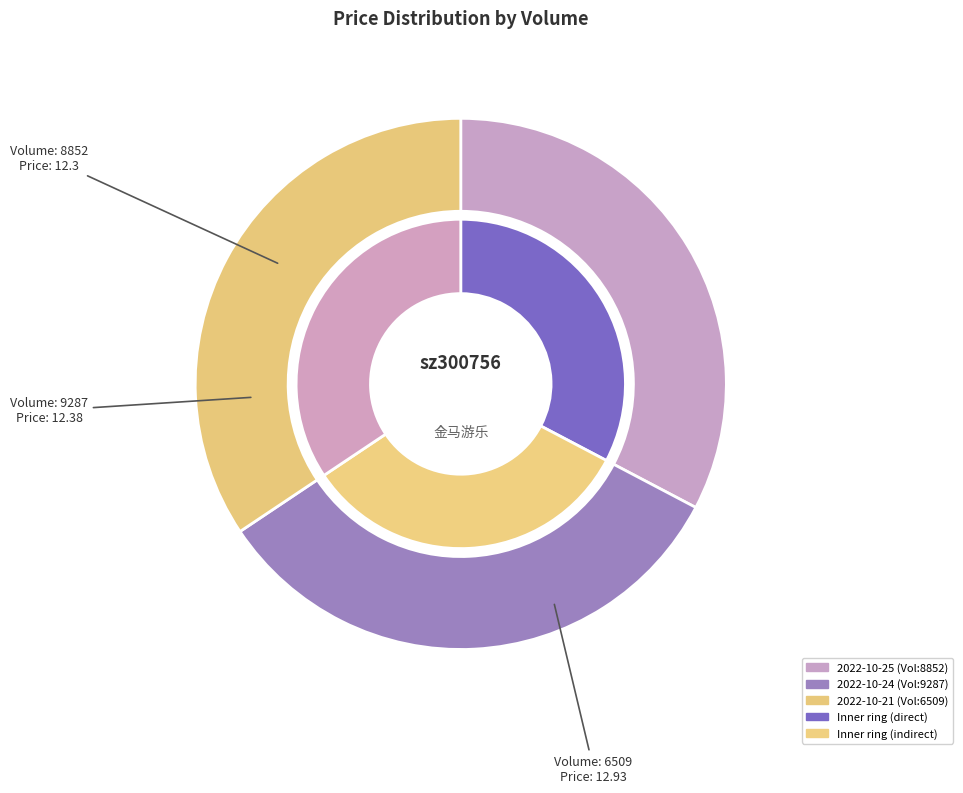

Does any single category account for the majority?

No